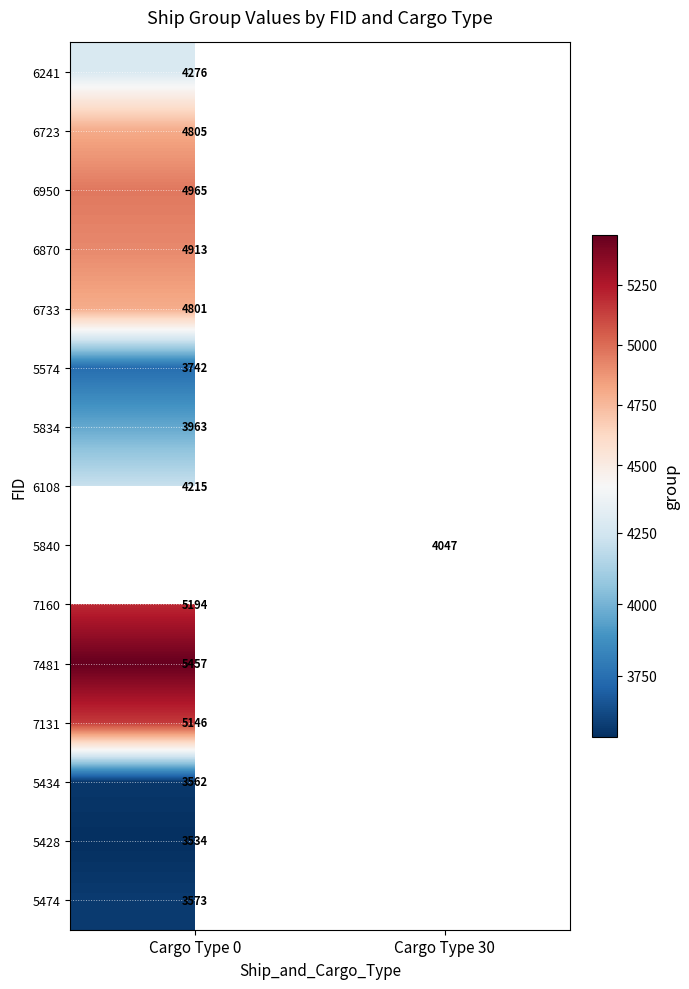

Is it true that 6241 equals 4276 at Cargo Type 0?

True